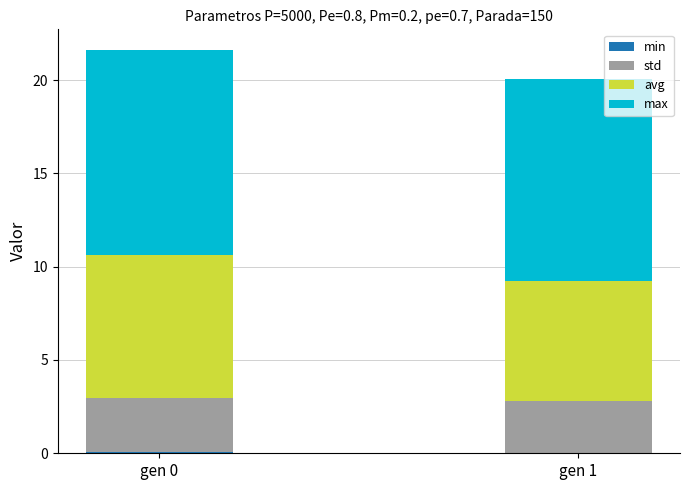

Rank the series at gen 0 from highest to lowest value.

max, avg, std, min